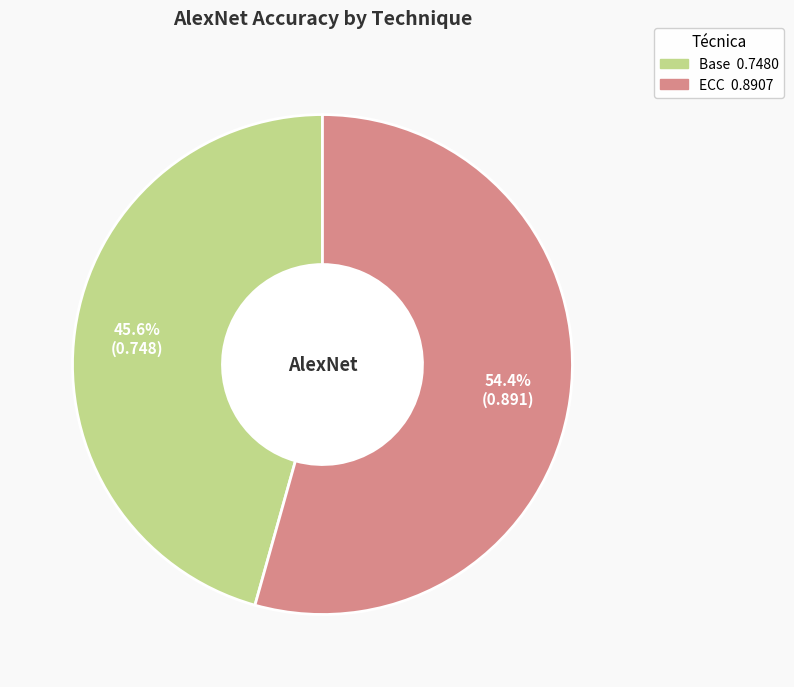

To the nearest percent, what is the difference between the largest and smallest slice percentages?

9%